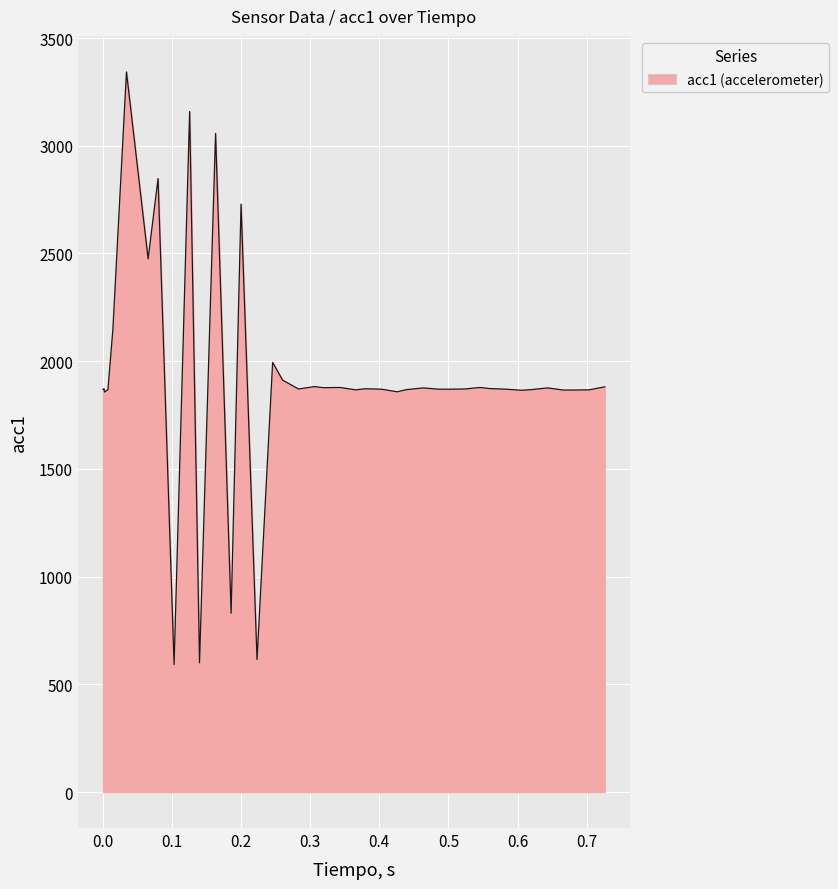

What is the greatest value displayed?

3343